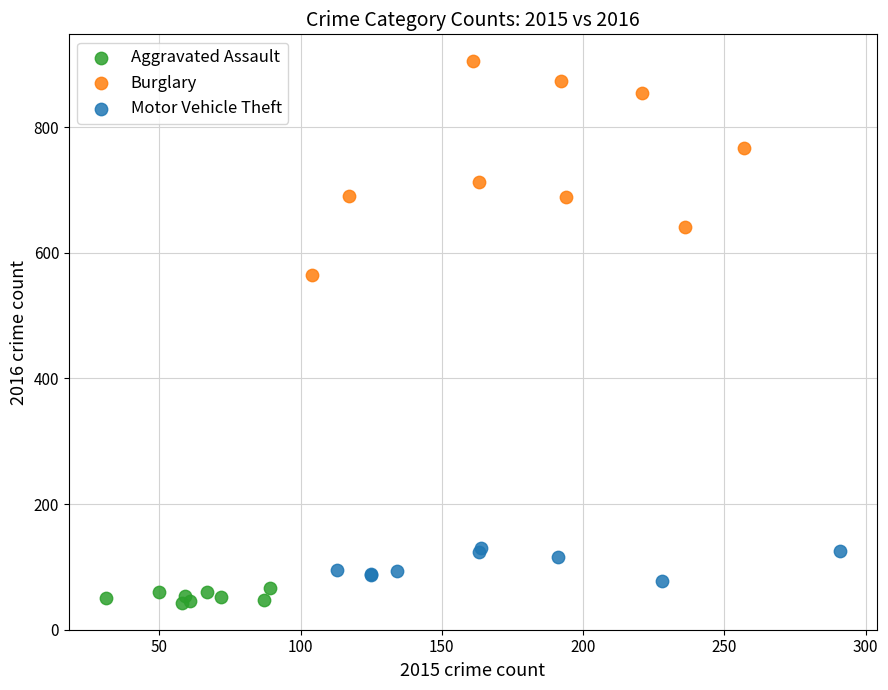

What are all the series names shown in the legend?

Aggravated Assault, Burglary, Motor Vehicle Theft